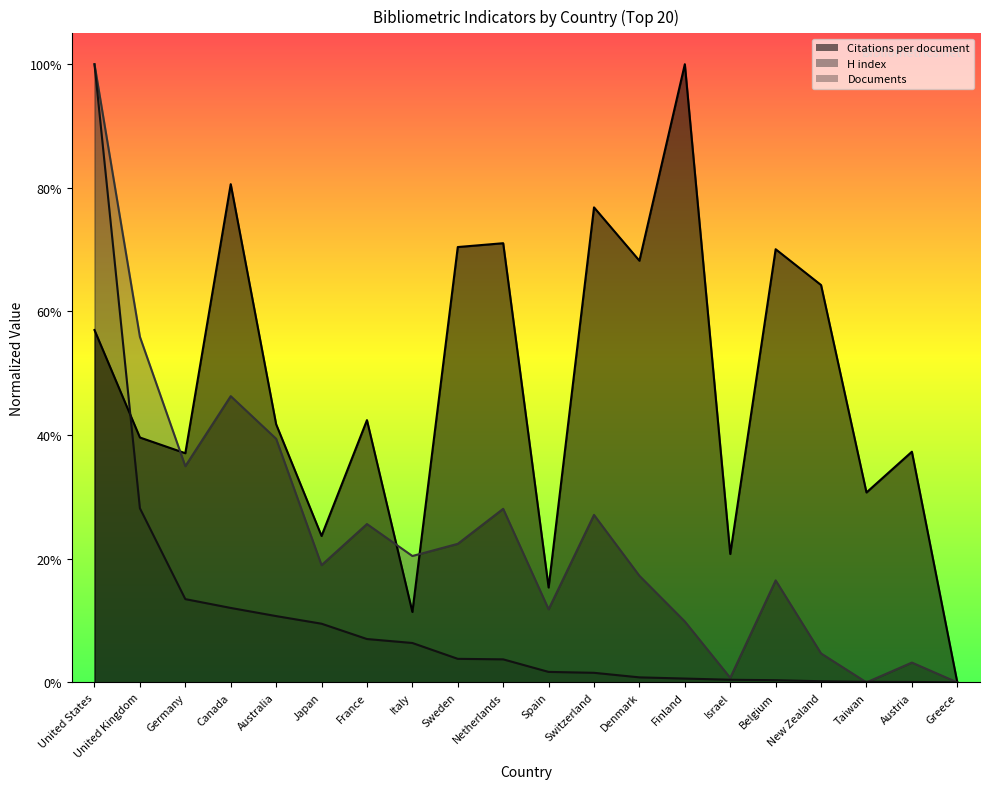

True or false: H index and Citations per document cross at least once.

True